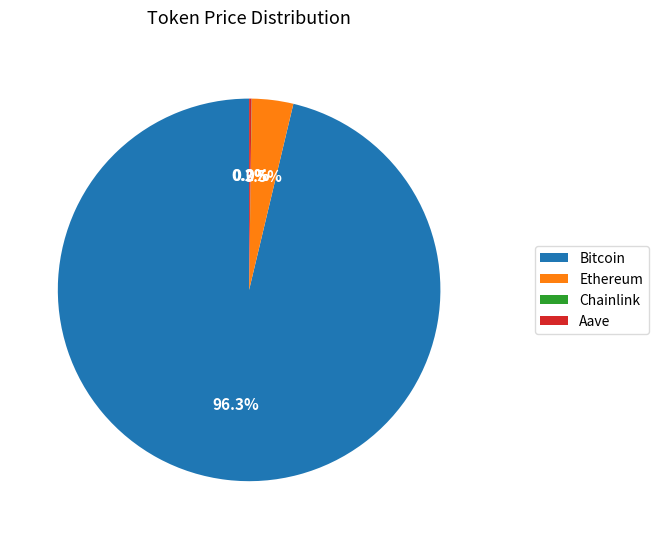

Which category has the biggest portion of the pie?

Bitcoin